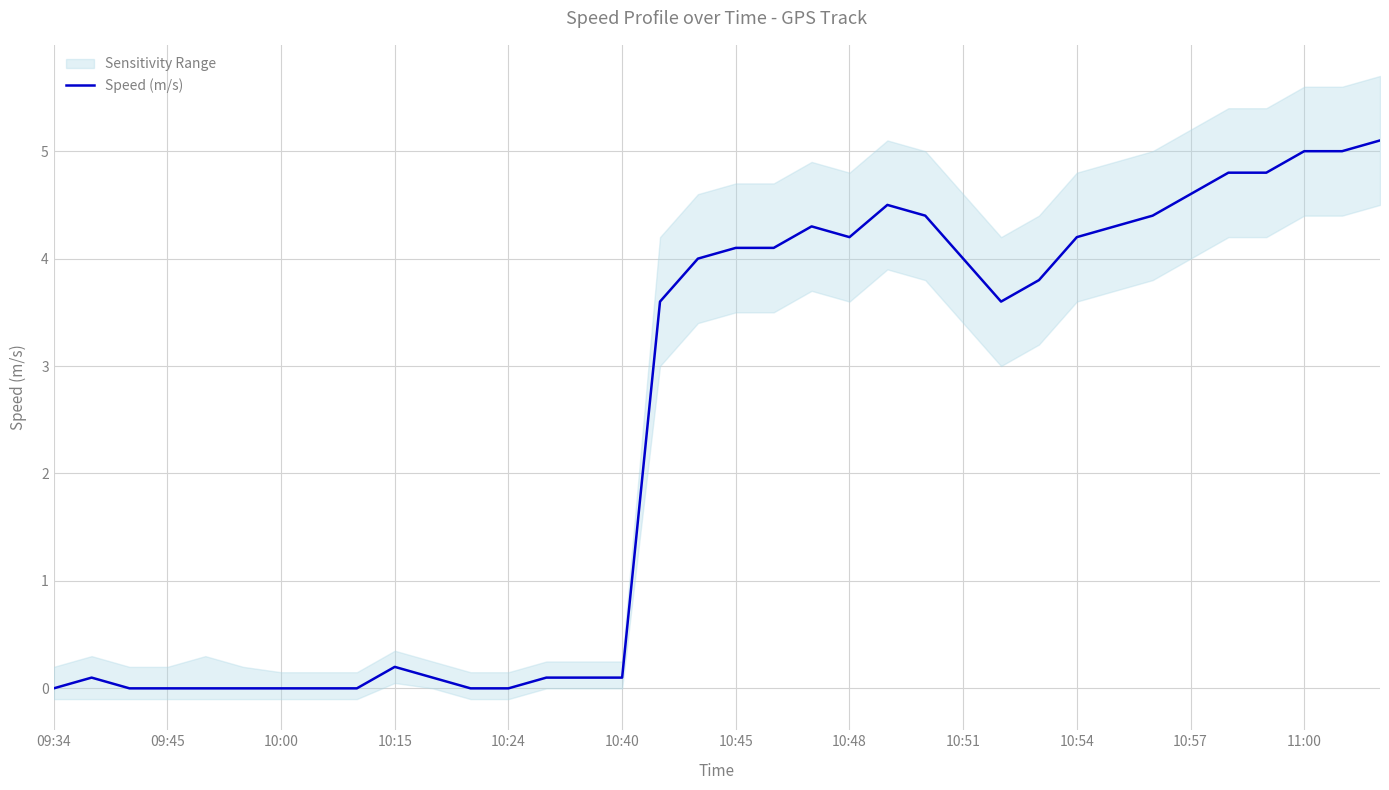

What is the highest value of the Speed (m/s) series?

5.1